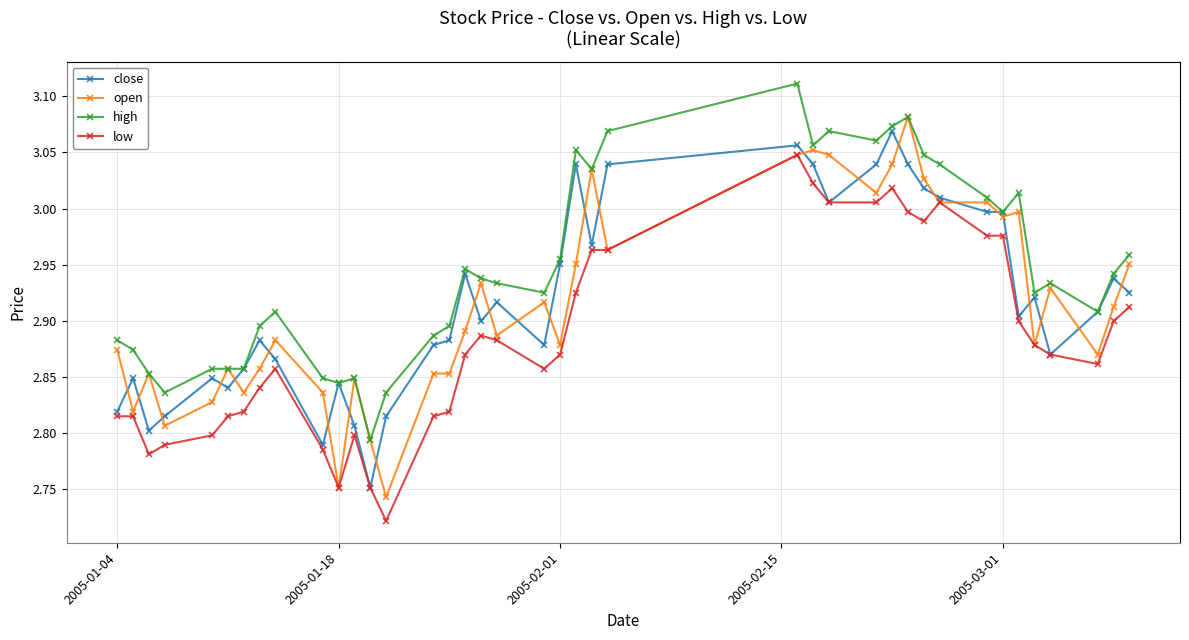

Which series has the largest total across all categories?

high